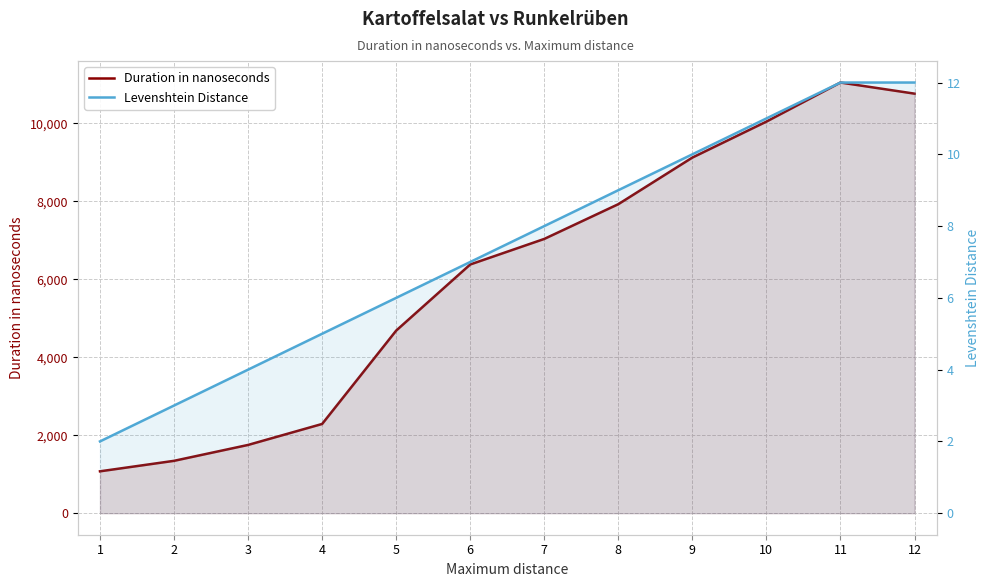

The value of Duration in nanoseconds at 3 is 973.2. True or false?

False